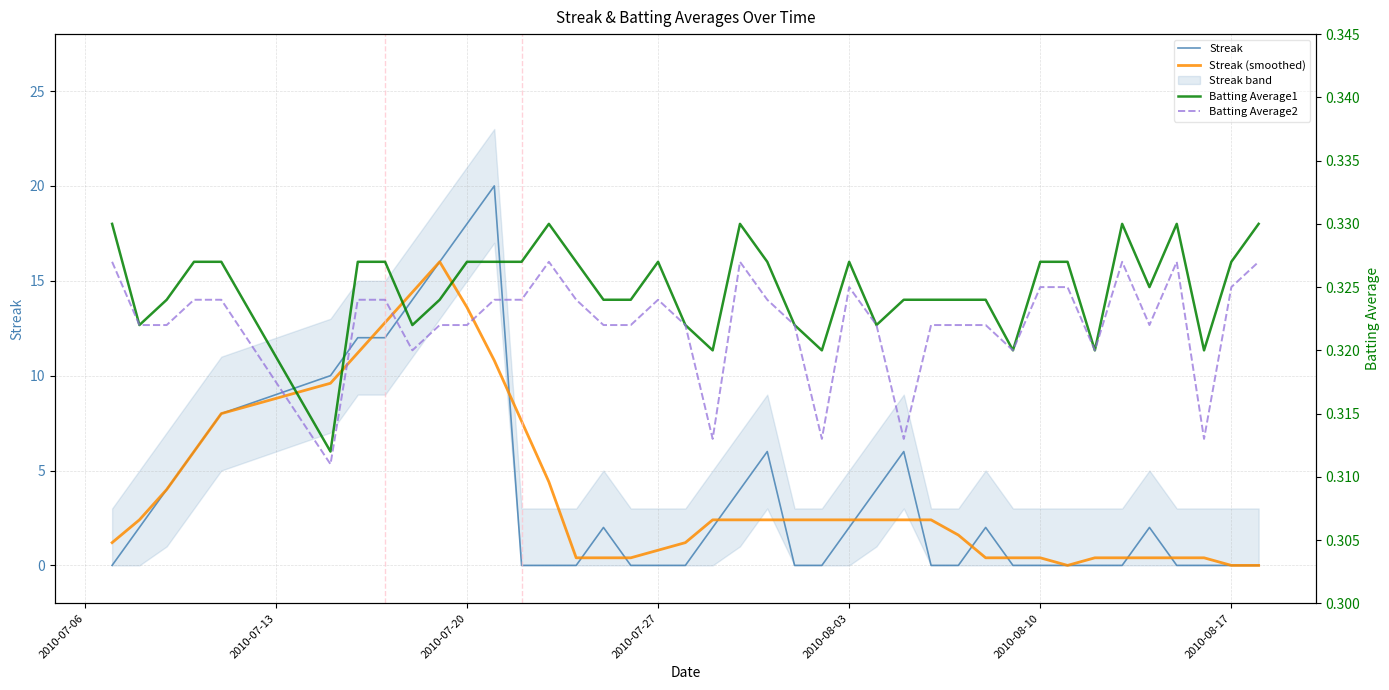

Reading left to right, transcribe all the data shown in this chart.

Streak: 0.0	2.0	4.0	6.0	8.0	10.0	12.0	12.0	14.0	16.0	18.0	20.0	0.0	0.0	0.0	2.0	0.0	0.0	0.0	2.0	4.0	6.0	0.0	0.0	2.0	4.0	6.0	0.0	0.0	2.0	0.0	0.0	0.0	0.0	0.0	2.0	0.0	0.0	0.0	0.0
Streak (smoothed): 1.2	2.4	4.0	6.0	8.0	9.6	11.2	12.8	14.4	16.0	13.6	10.8	7.6	4.4	0.4	0.4	0.4	0.8	1.2	2.4	2.4	2.4	2.4	2.4	2.4	2.4	2.4	2.4	1.6	0.4	0.4	0.4	0.0	0.4	0.4	0.4	0.4	0.4	0.0	0.0
Batting Average1: 0.3	0.3	0.3	0.3	0.3	0.3	0.3	0.3	0.3	0.3	0.3	0.3	0.3	0.3	0.3	0.3	0.3	0.3	0.3	0.3	0.3	0.3	0.3	0.3	0.3	0.3	0.3	0.3	0.3	0.3	0.3	0.3	0.3	0.3	0.3	0.3	0.3	0.3	0.3	0.3
Batting Average2: 0.3	0.3	0.3	0.3	0.3	0.3	0.3	0.3	0.3	0.3	0.3	0.3	0.3	0.3	0.3	0.3	0.3	0.3	0.3	0.3	0.3	0.3	0.3	0.3	0.3	0.3	0.3	0.3	0.3	0.3	0.3	0.3	0.3	0.3	0.3	0.3	0.3	0.3	0.3	0.3